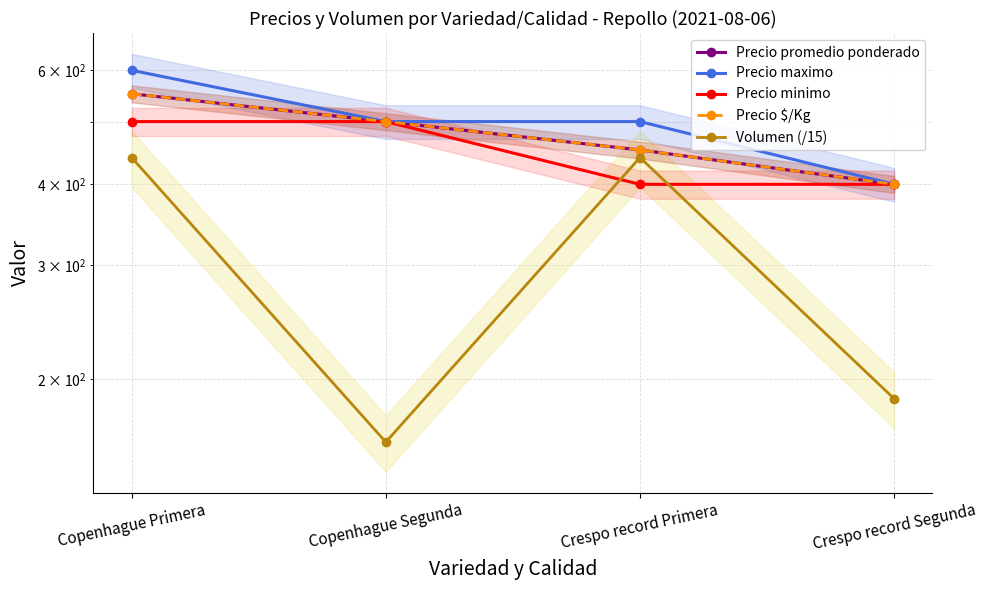

Which has a higher value, Copenhague Segunda or Crespo record Segunda?

Copenhague Segunda